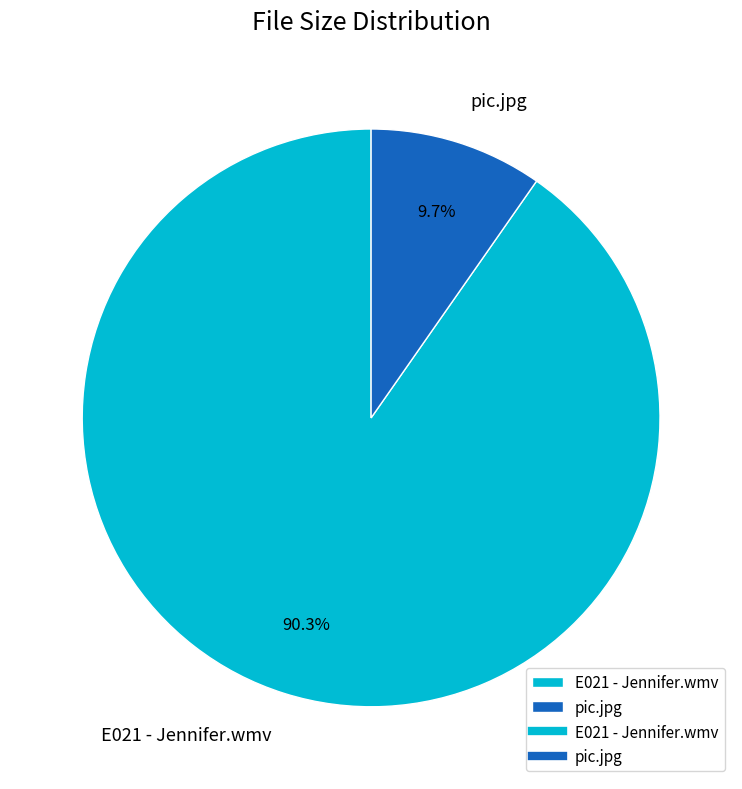

To the nearest percent, what portion does pic.jpg represent?

10%